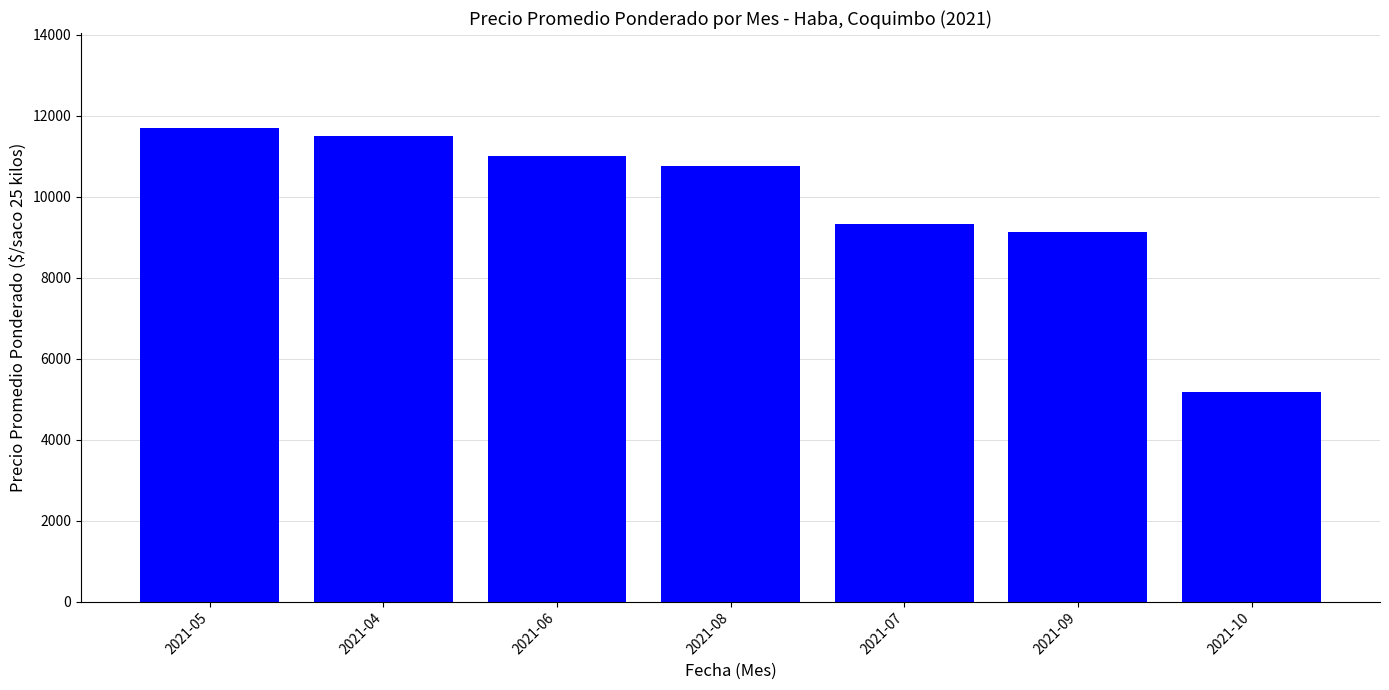

Rank the categories by value from lowest to highest.

2021-10, 2021-09, 2021-07, 2021-08, 2021-06, 2021-04, 2021-05